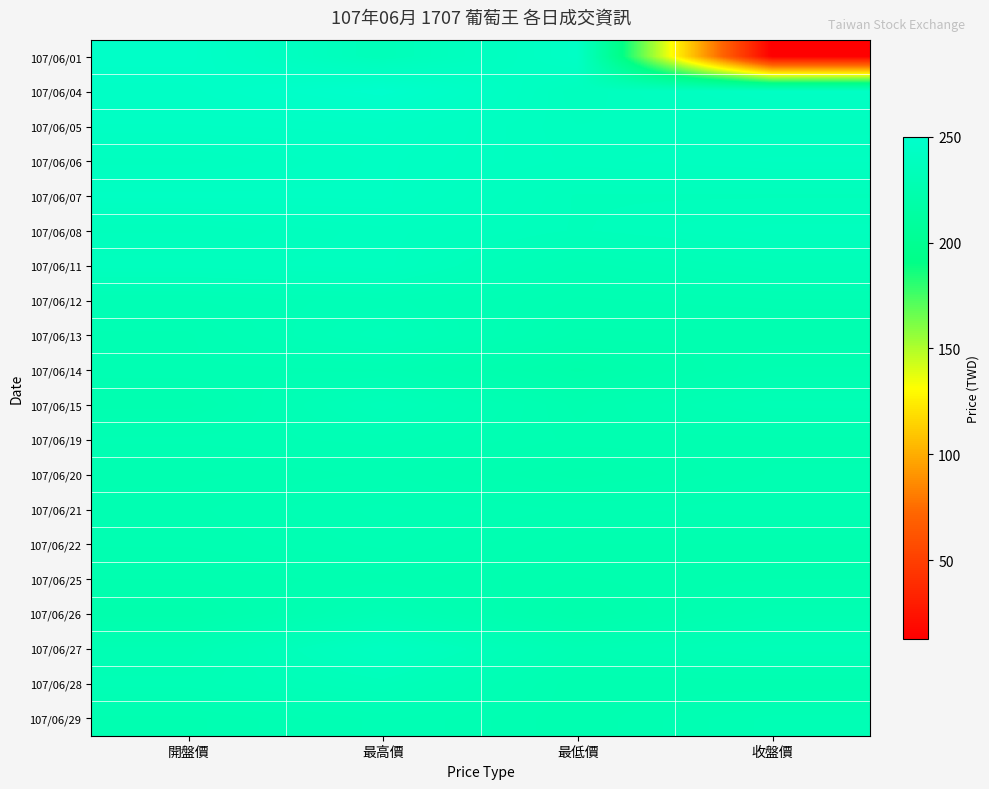

How many categories are shown in the chart?

4